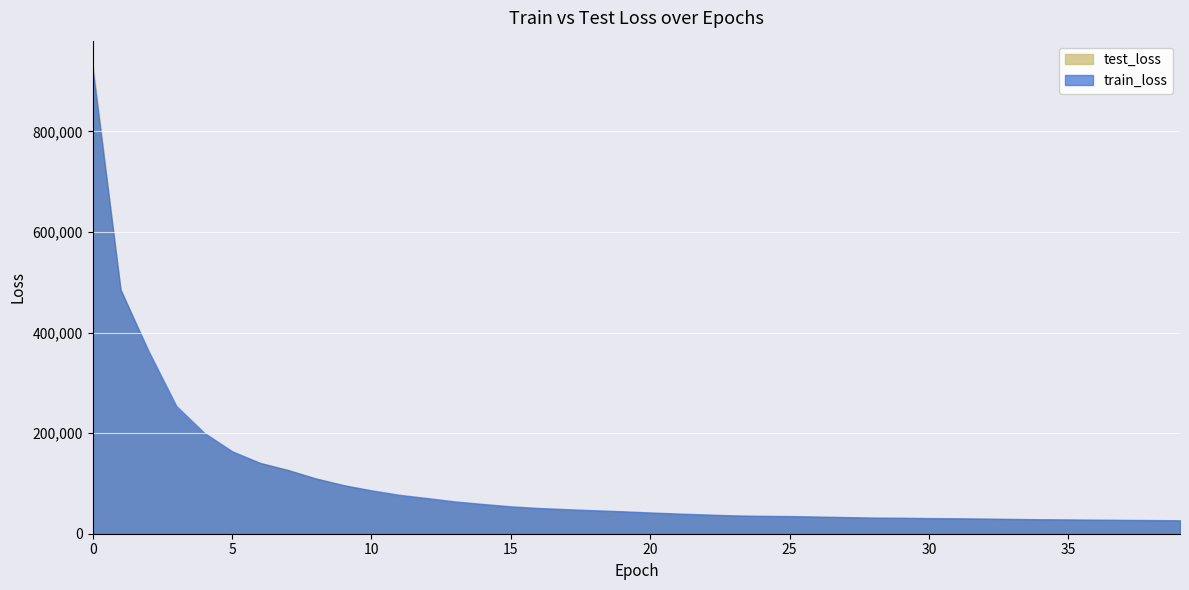

Which series has the largest total across all categories?

train_loss